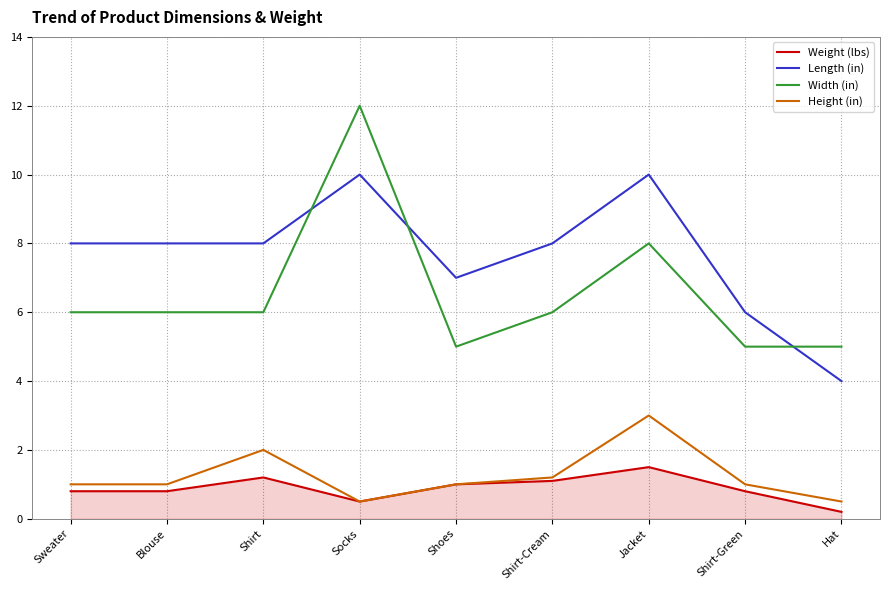

Which series has the largest total across all categories?

Length (in)